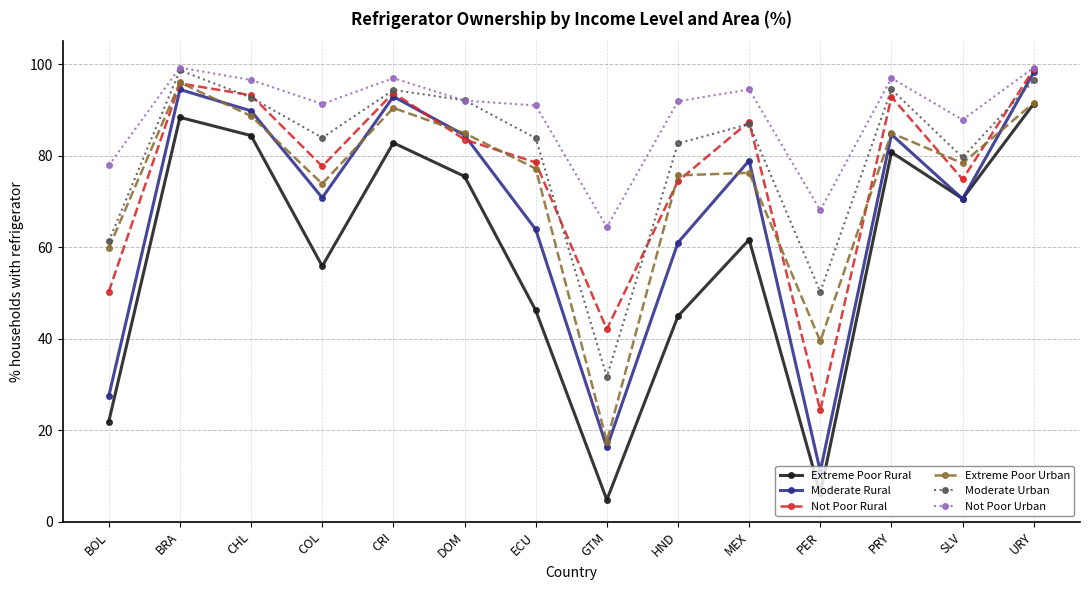

Is the value of Extreme Poor Rural at PER greater than the value of Not Poor Urban at PRY?

No